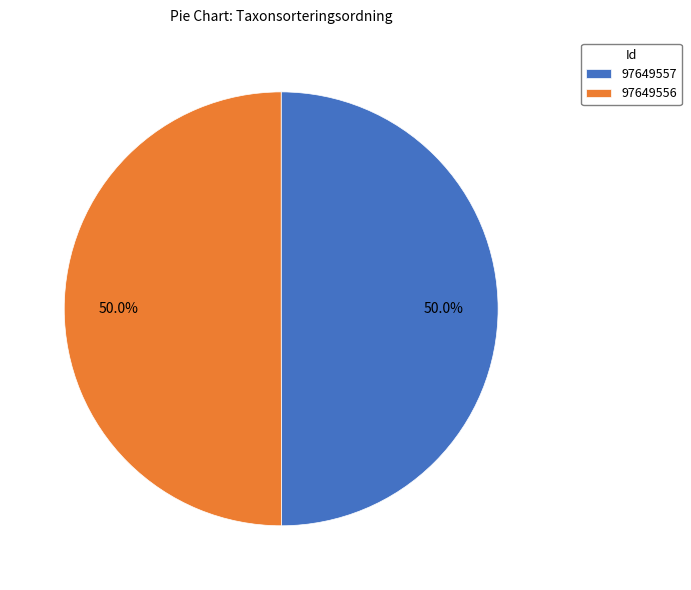

Do 97649556 and 97649557 together represent more than half of the pie?

Yes